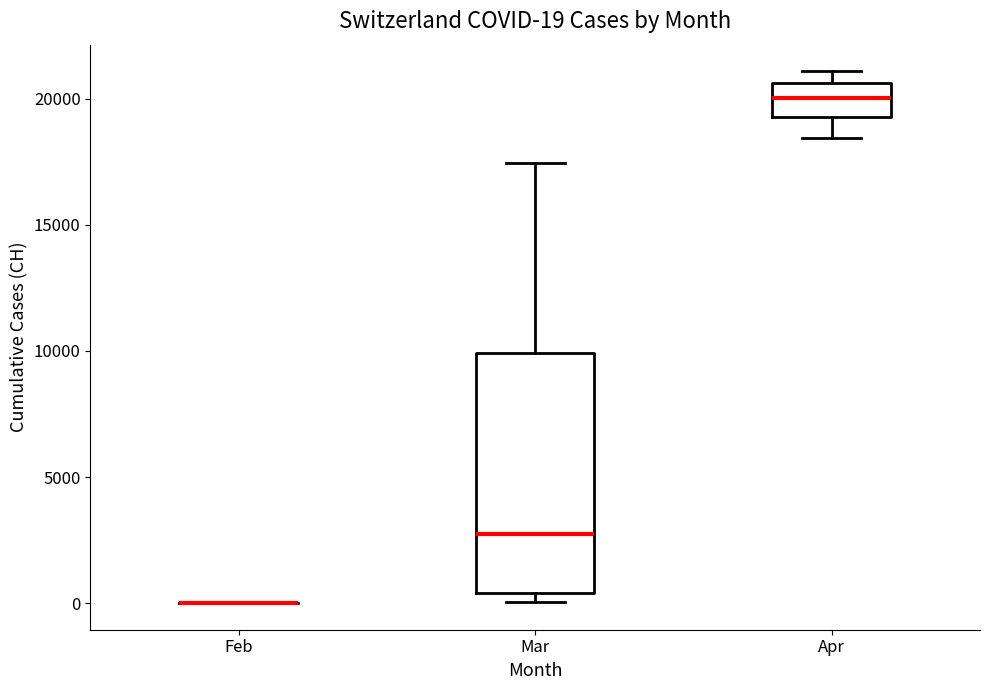

Which box is the tallest, from its lower edge to its upper edge?

Mar